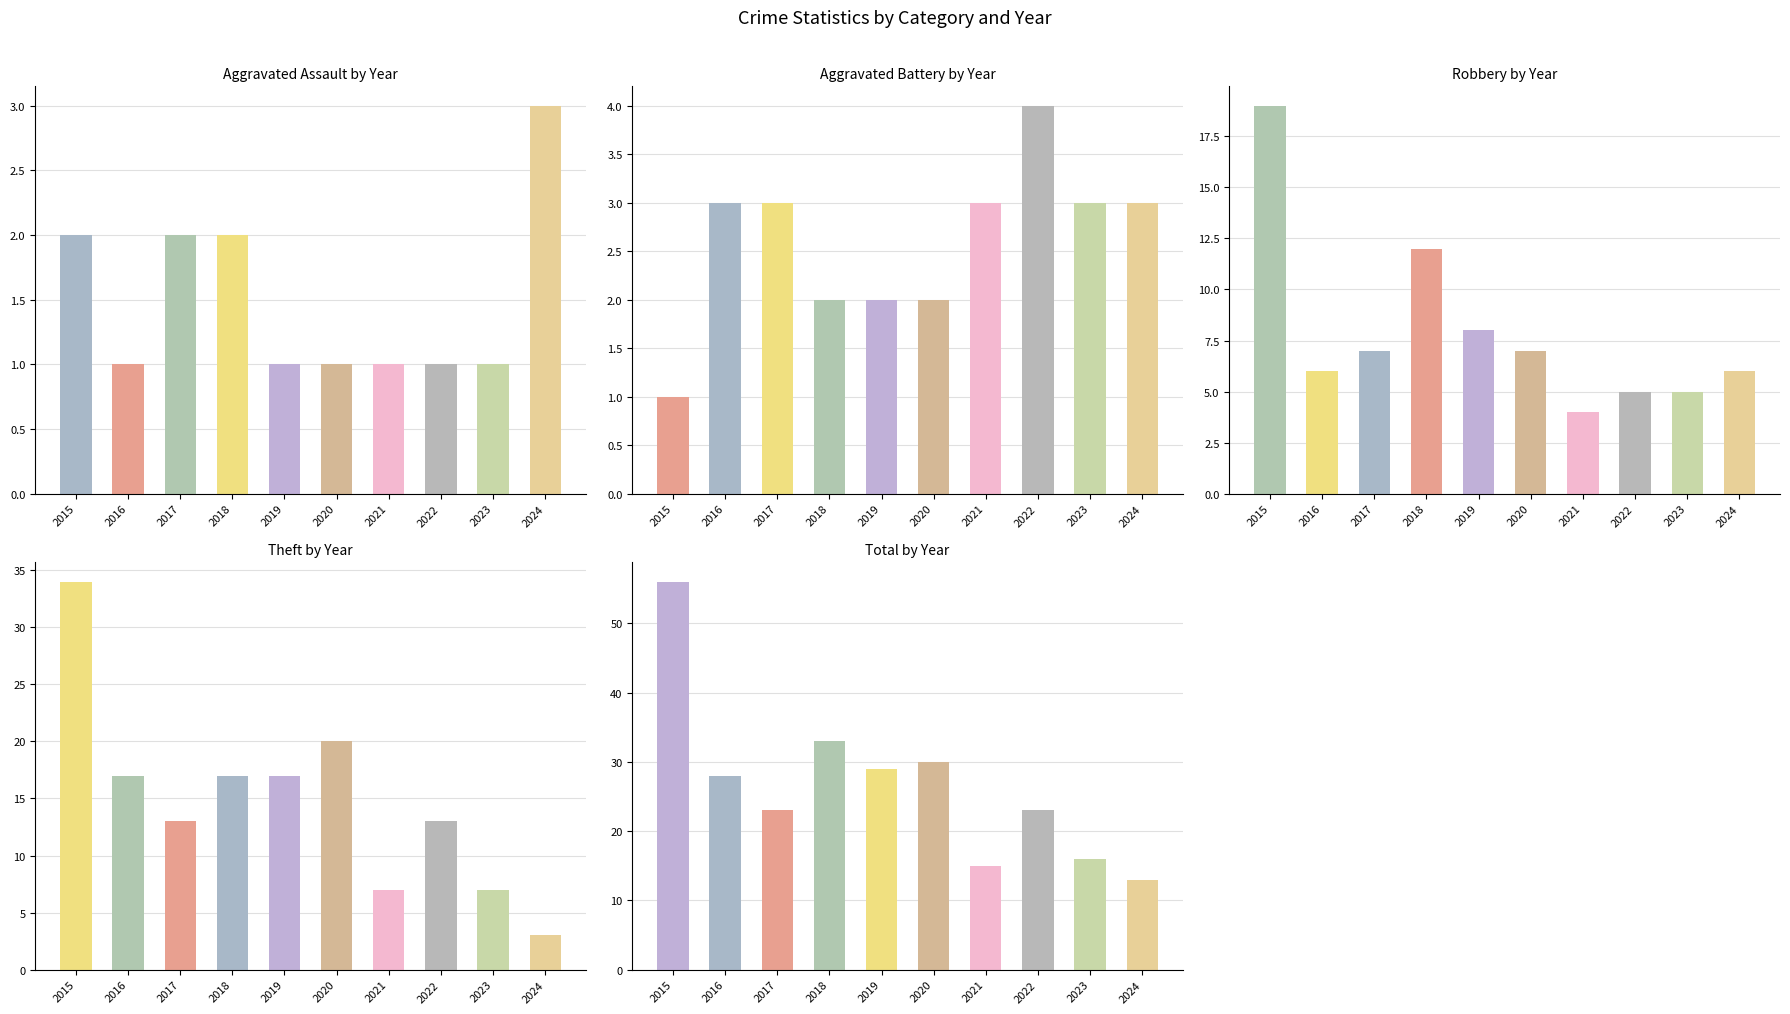

What is the average value of the Theft series?

15